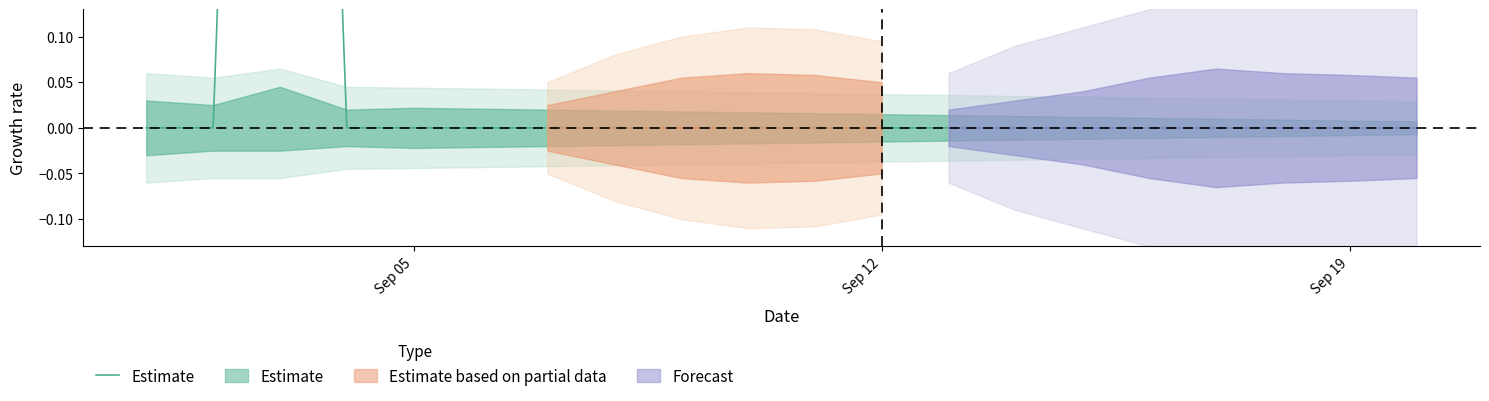

How many points are higher than both their immediate neighbors (excluding endpoints)?

1